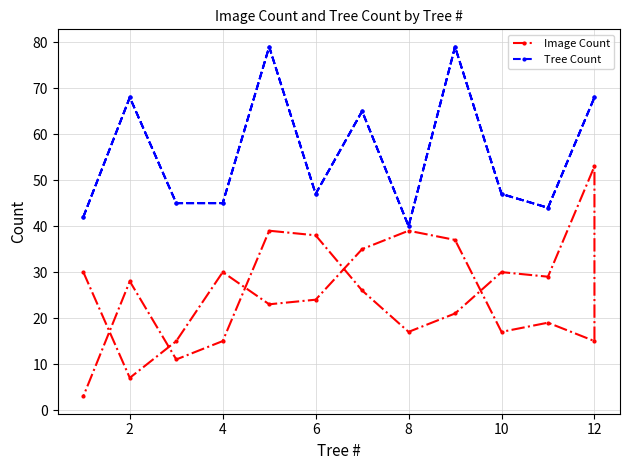

What is the total value across all series at 2?

75